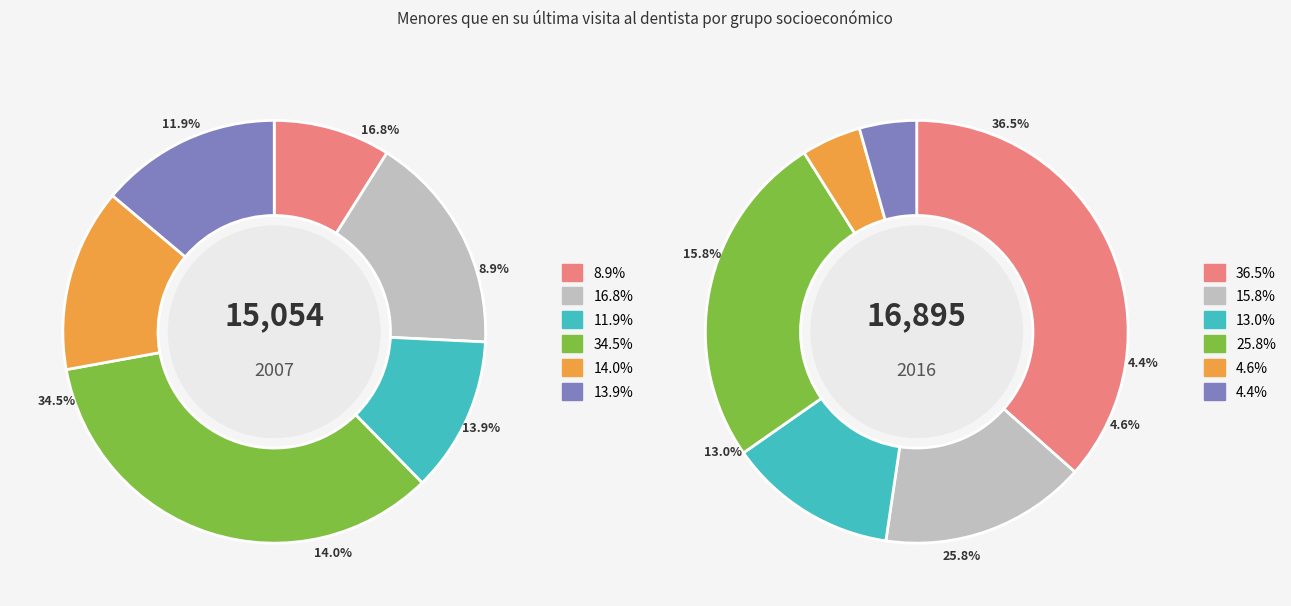

To the nearest percent, what portion does values_2007 represent?

14%